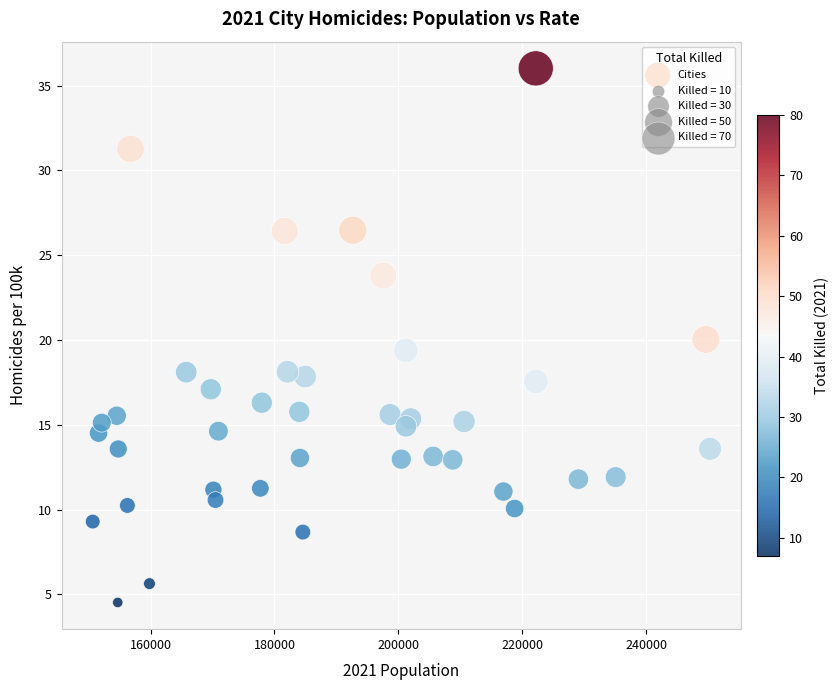

What is the range of Y values (max minus min)?

31.5